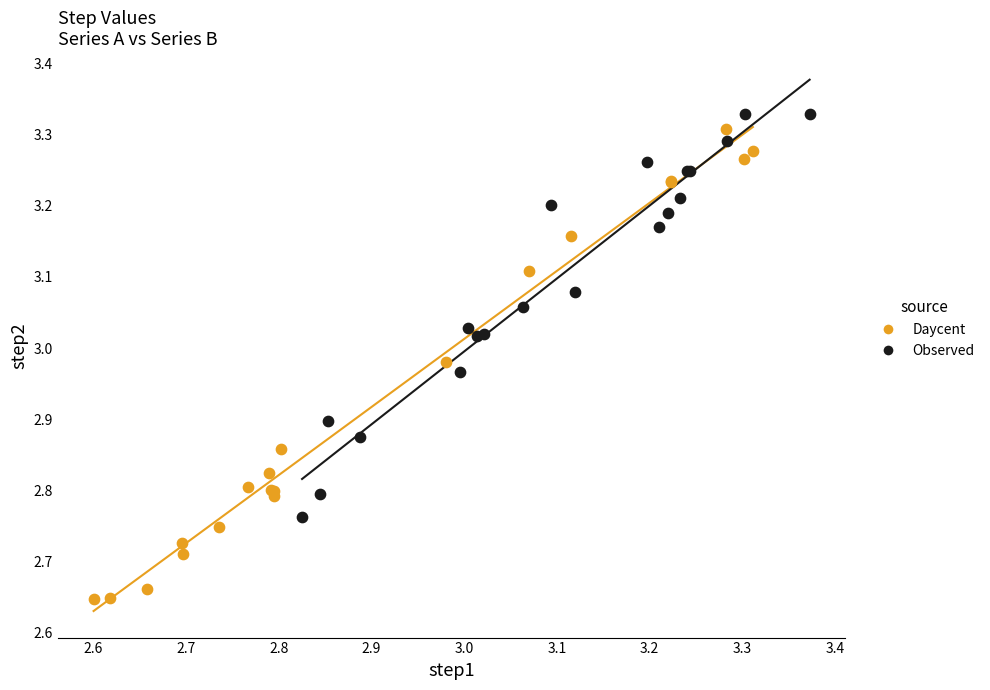

Which series contains the lowest Y value?

Daycent